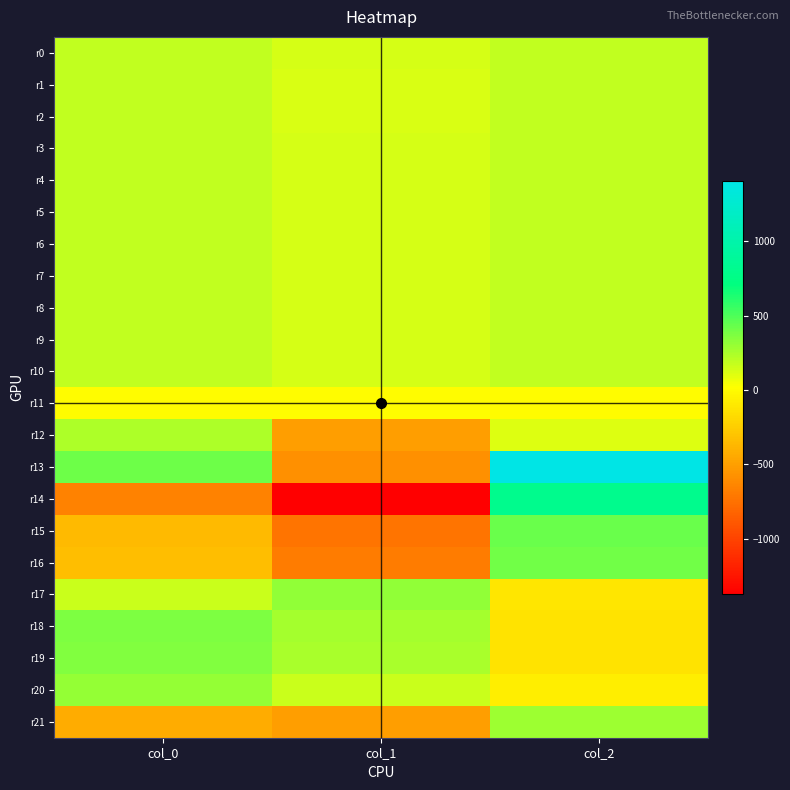

Between col_0 and col_2, which is larger?

col_2